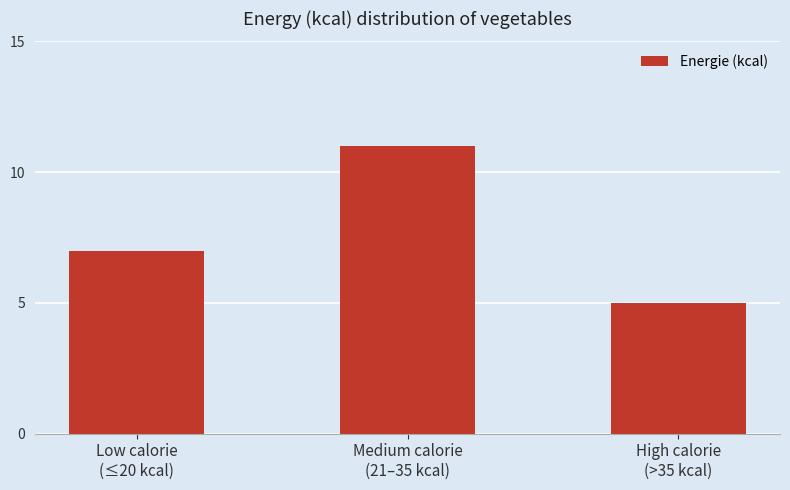

List the labels in order of value, smallest first.

High calorie
(>35 kcal), Low calorie
(≤20 kcal), Medium calorie
(21–35 kcal)